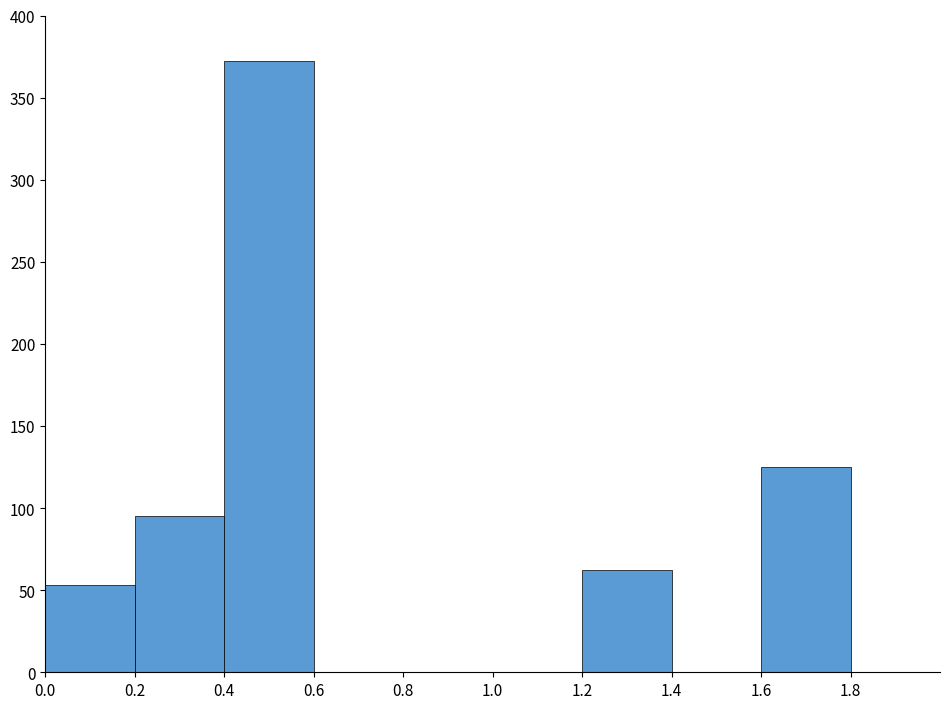

What is the height of the bar covering 0.0 to 0.2 on the x-axis? The values are not printed on the chart, so give them approximately, as read against the axis.

55